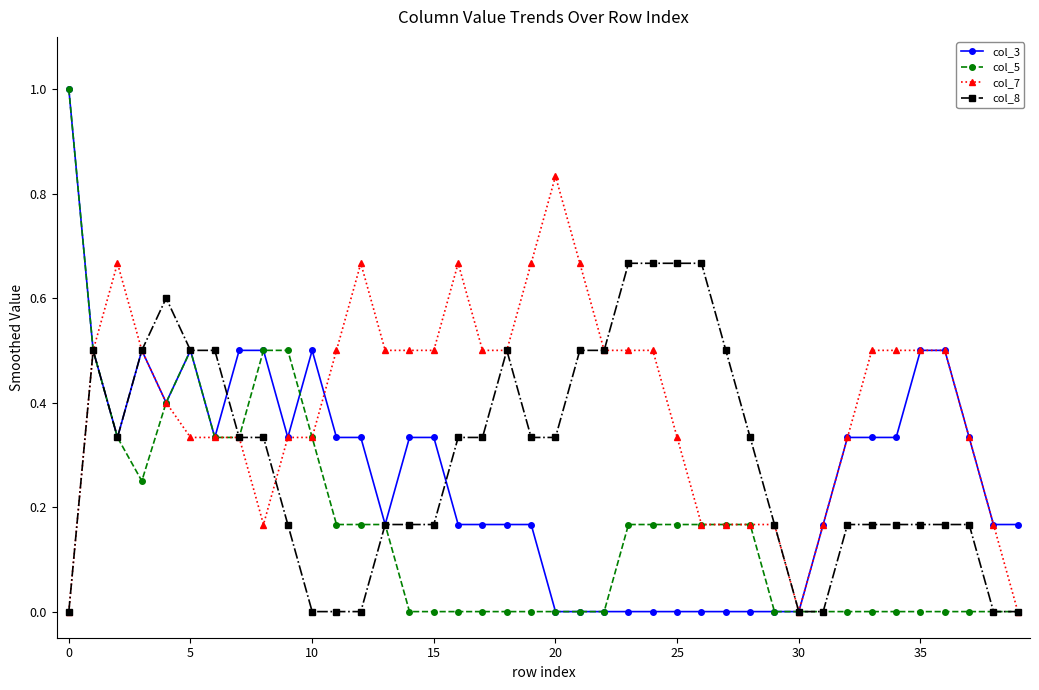

True or false: col_8 has more than 2 interior local peaks.

True